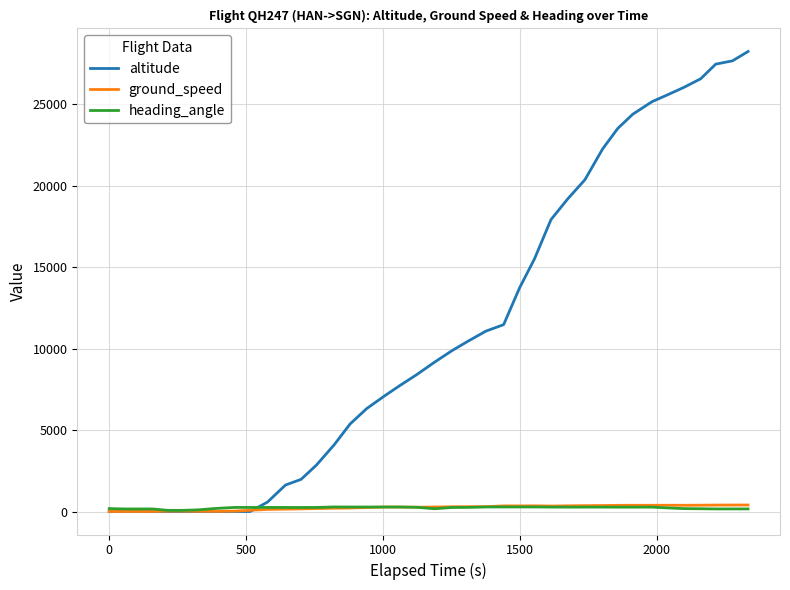

What is the greatest value displayed?

28250